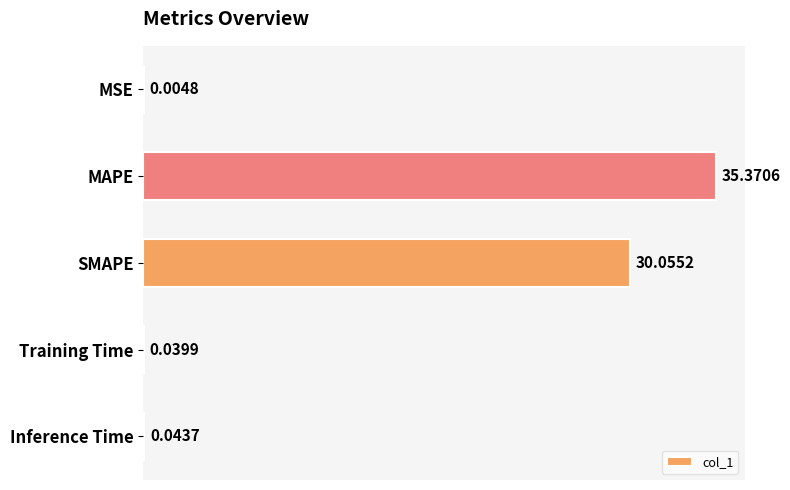

Count the number of categories in the chart.

5